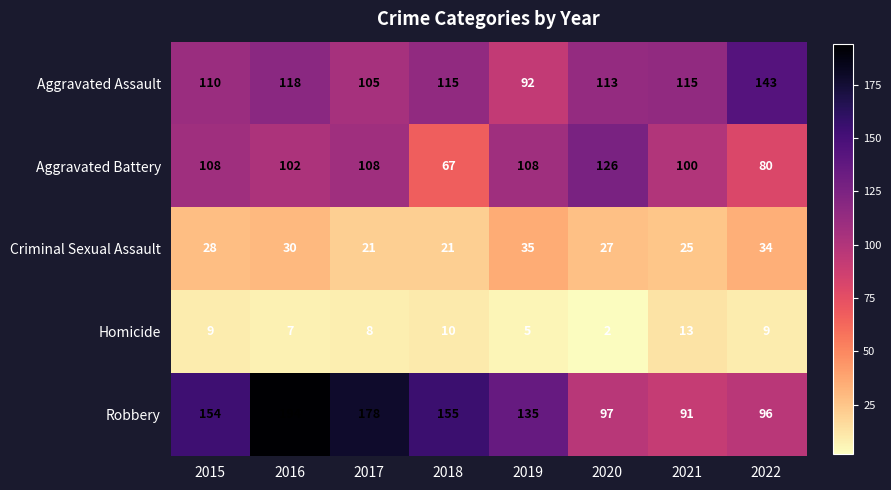

At which category is the sum across all series the highest?

2016